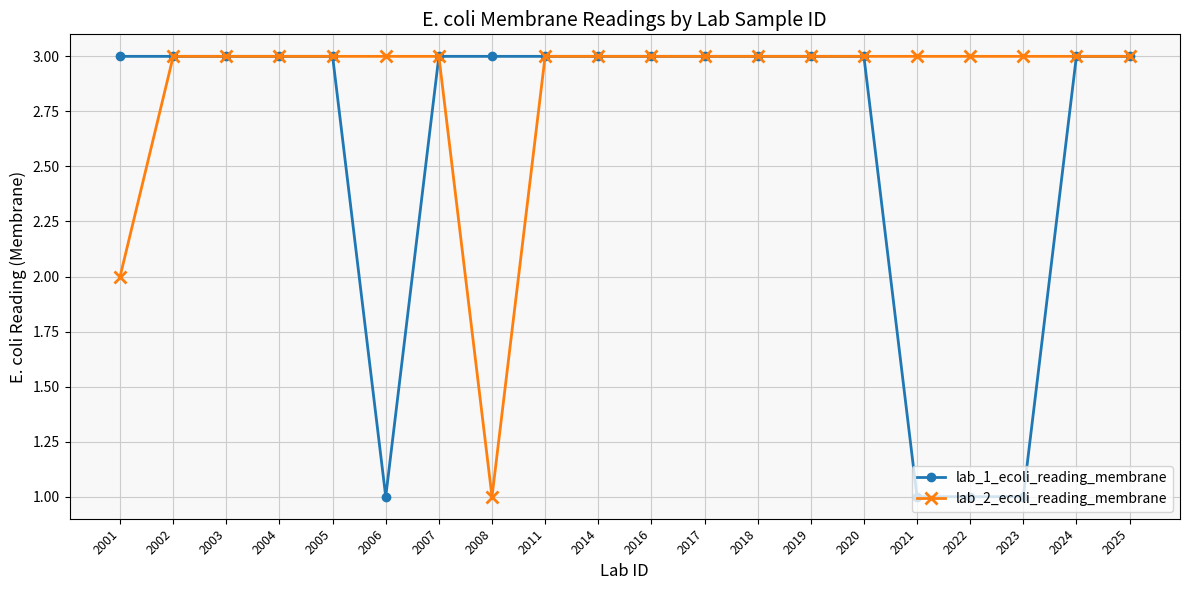

How many lab_2_ecoli_reading_membrane values are between 3 and 4?

18